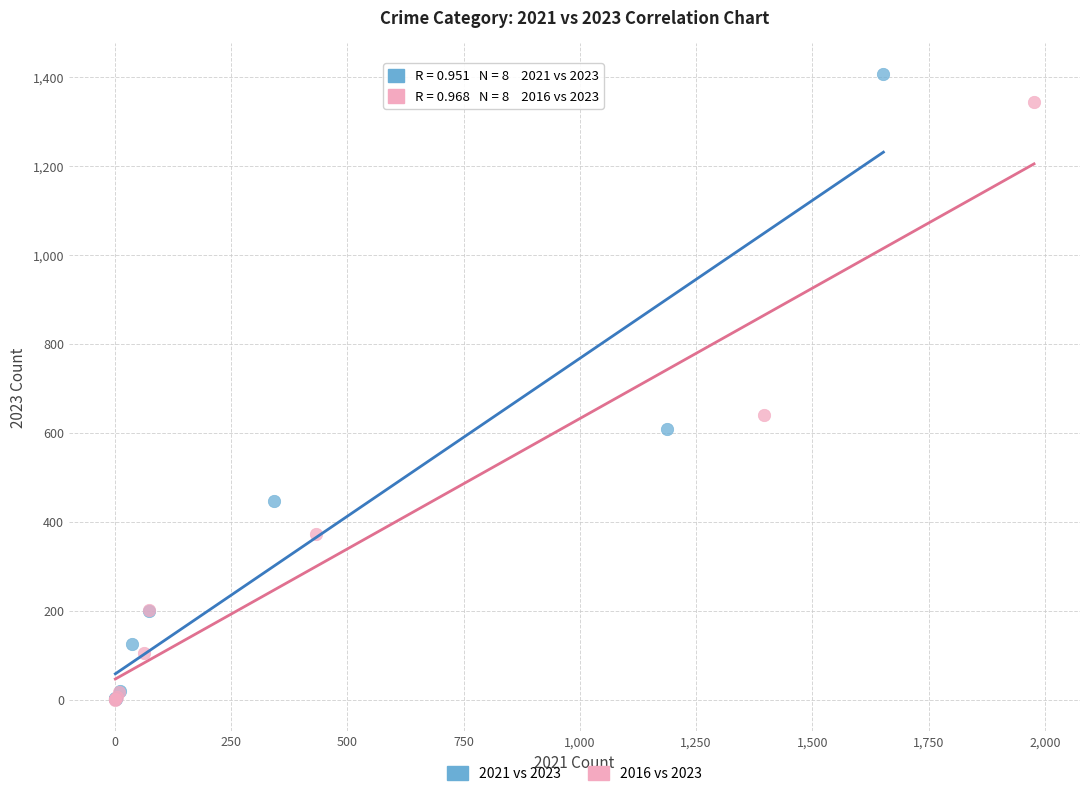

Which series has the widest spread of Y values?

2021 vs 2023